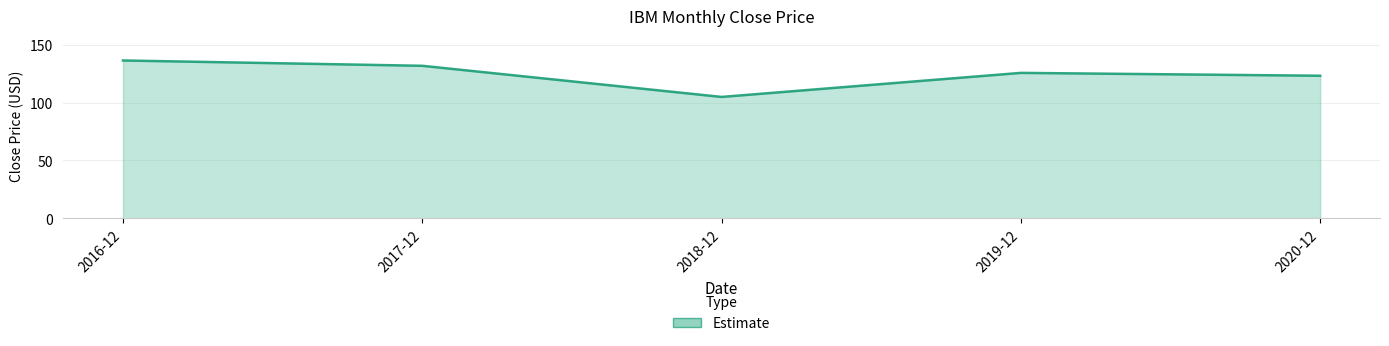

Reading right to left, what are all the values shown in this chart?

123.2	125.6	104.9	131.8	136.4